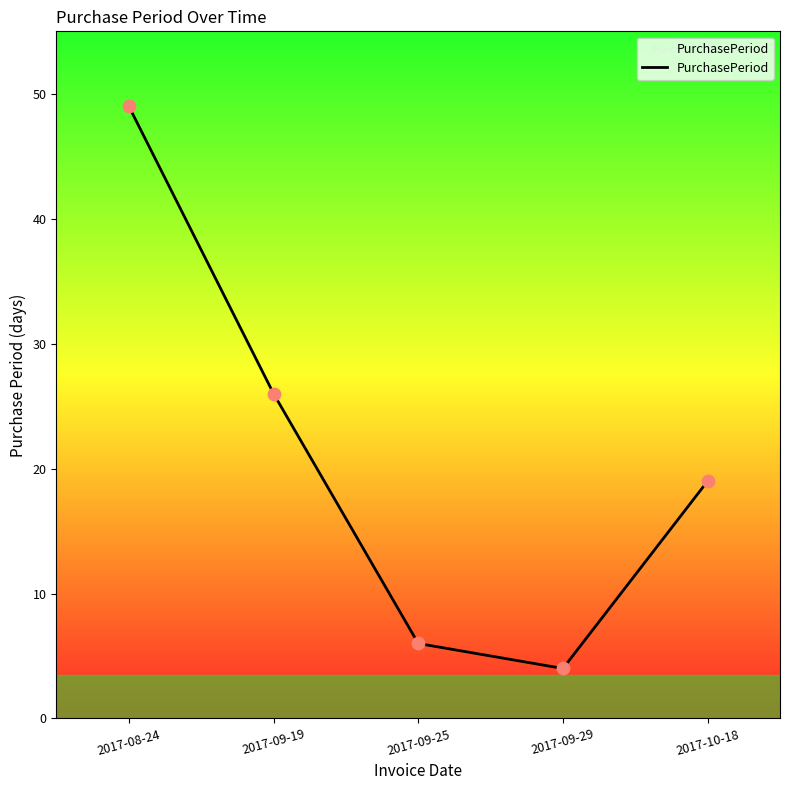

Approximately how many times larger is the value at 2017-09-25 compared to 2017-08-24?

0.1